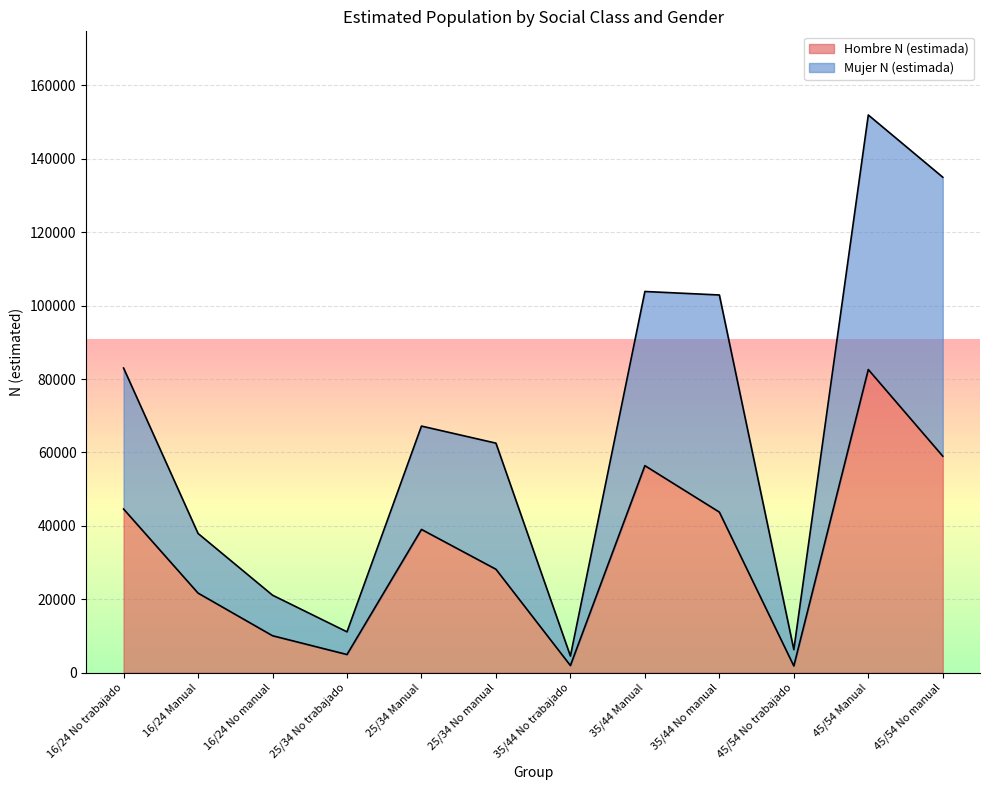

What is the spread (max minus min) of values at 16/24 No manual?

11043